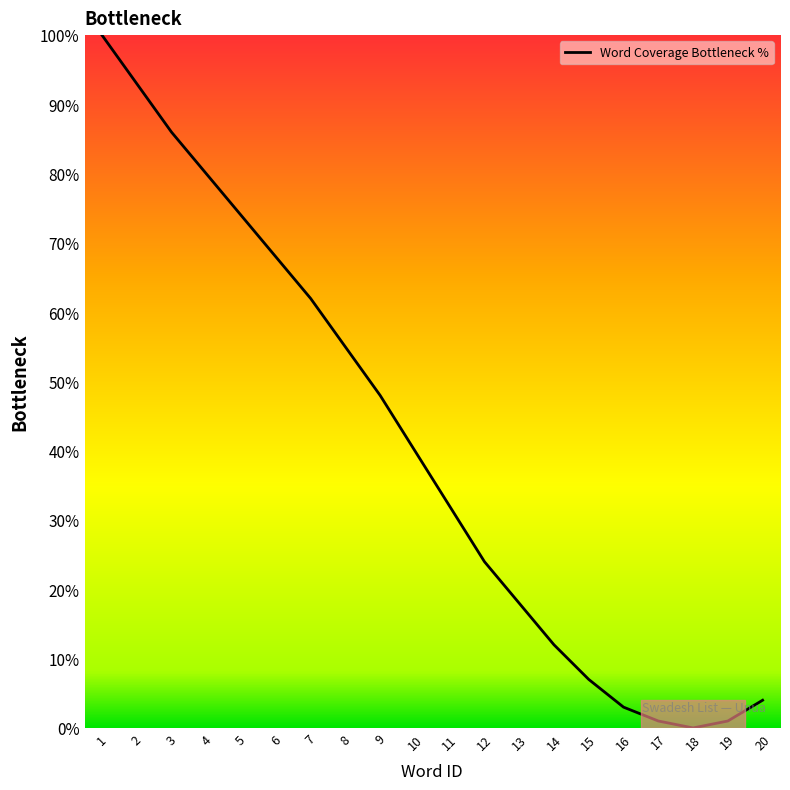

How many values are above zero?

19